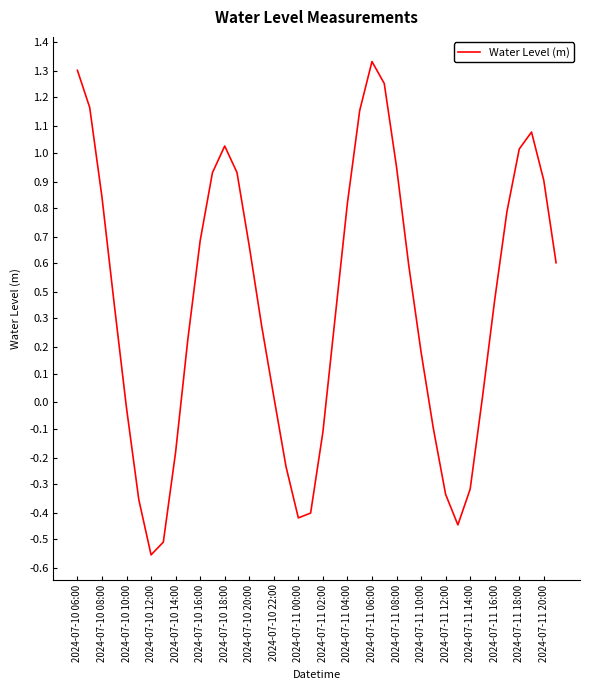

Does the chart have visible grid lines?

No